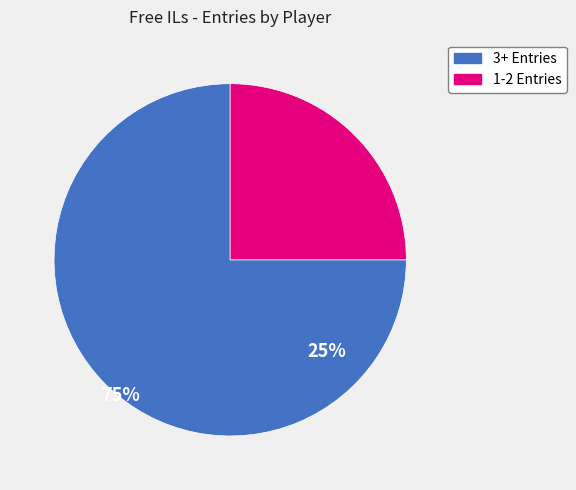

Is there any slice that represents more than half of the pie?

Yes